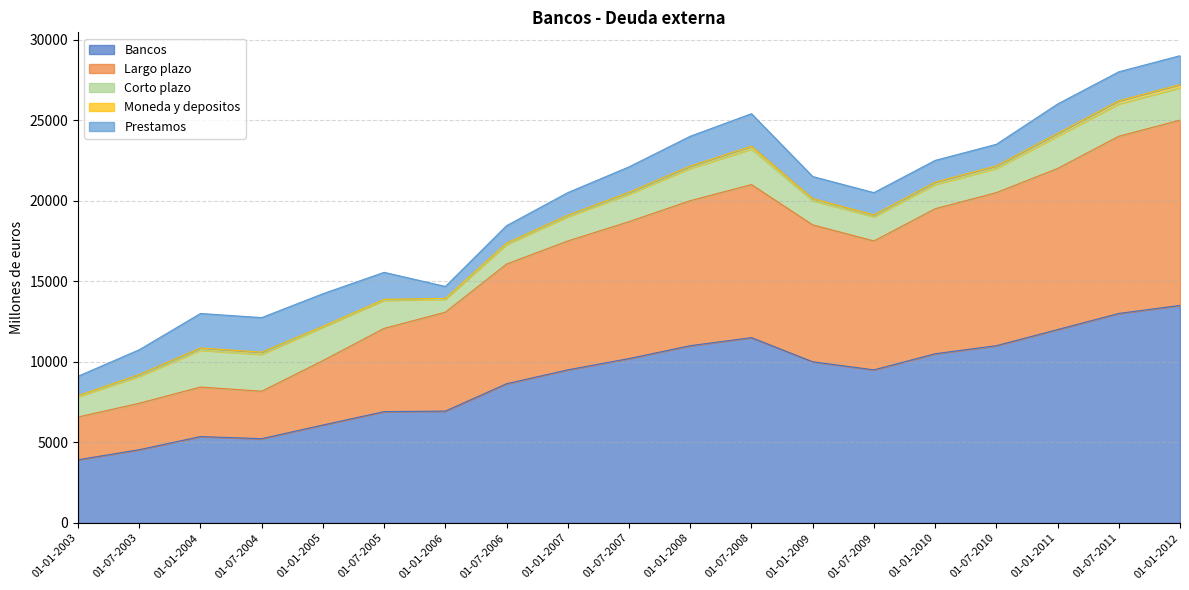

Which has a higher value, 01-01-2008 or 01-01-2010?

01-01-2008